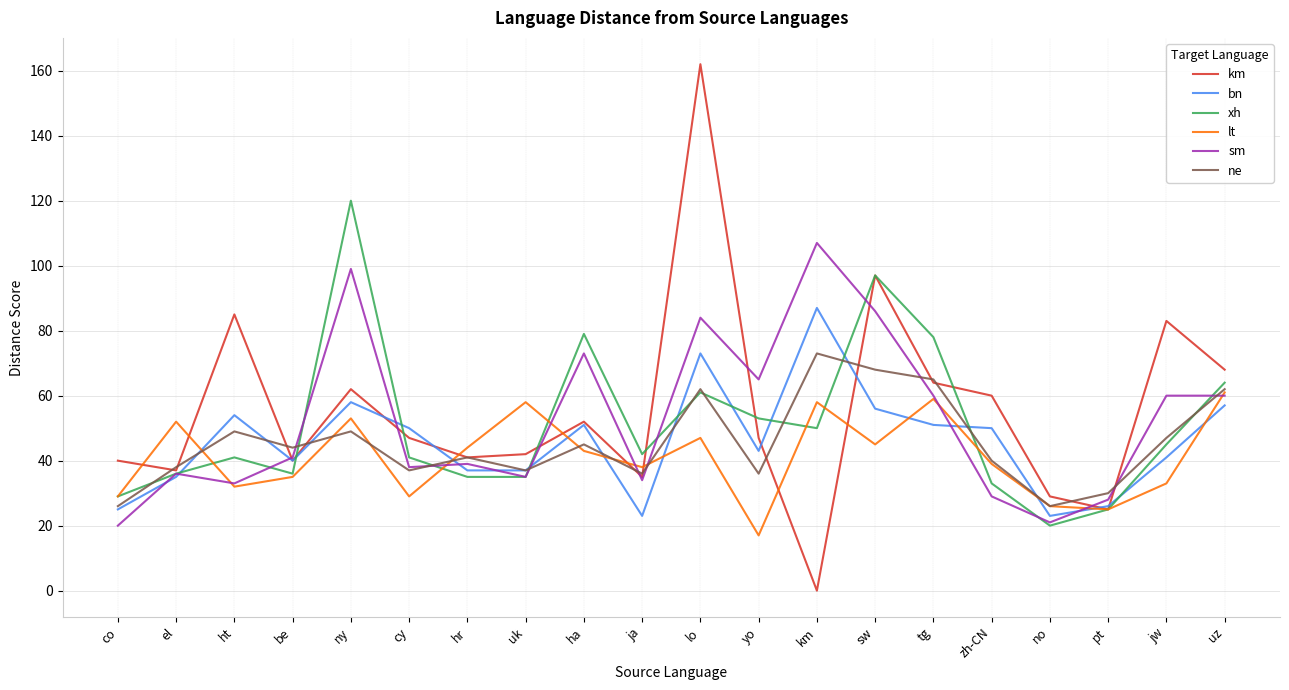

List the series in order of their peak value, highest first.

km, xh, sm, bn, ne, lt